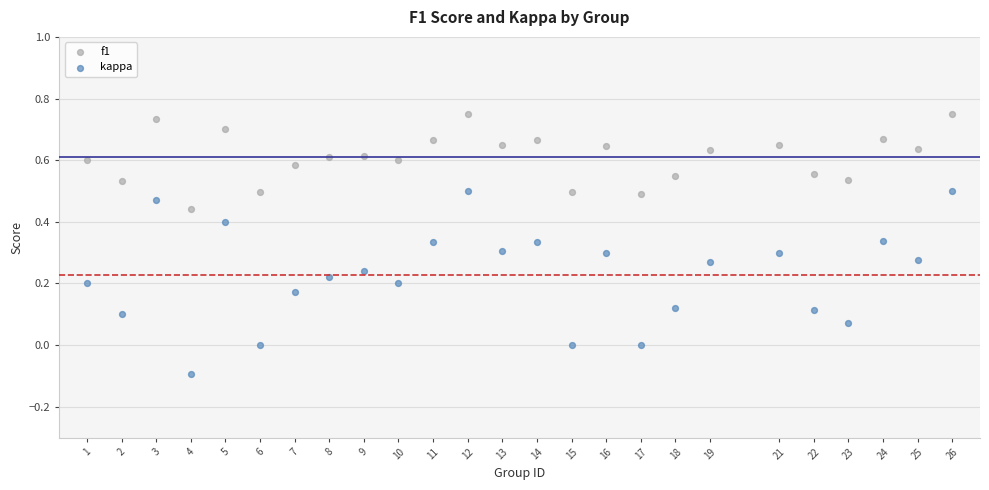

Which series contains the lowest Y value?

kappa